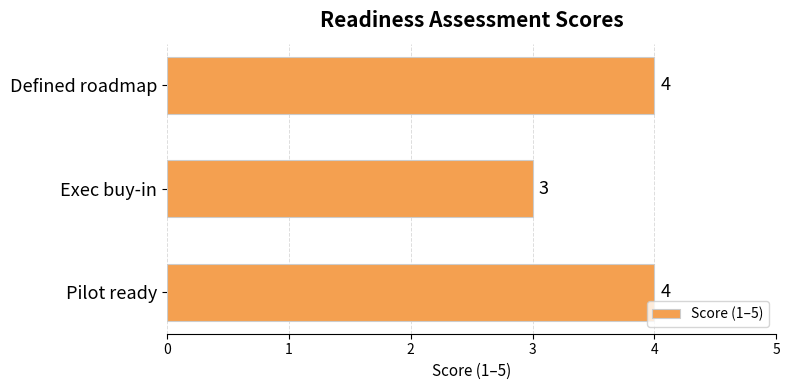

What is the change in value from Exec buy-in to Pilot ready?

+1